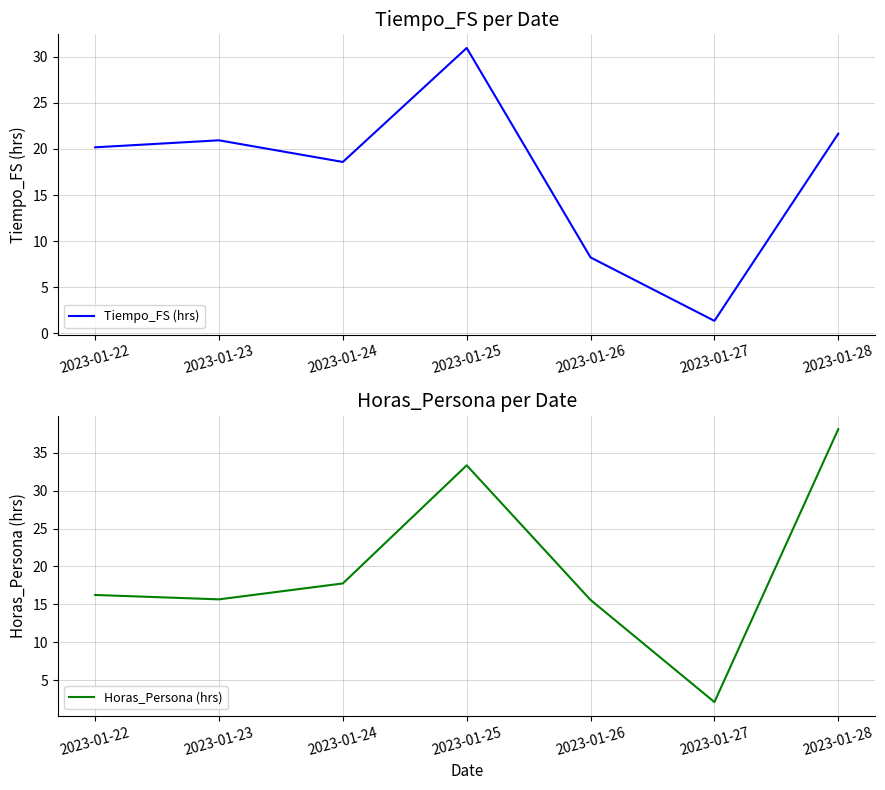

True or false: Horas_Persona (hrs) and Tiempo_FS (hrs) intersect in this chart.

True